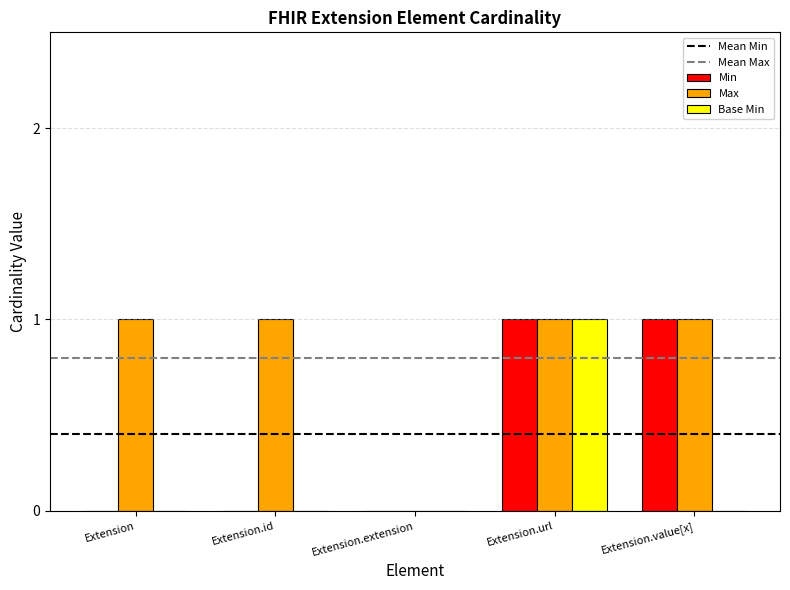

Is it true that Max equals 1 at Extension.id?

True